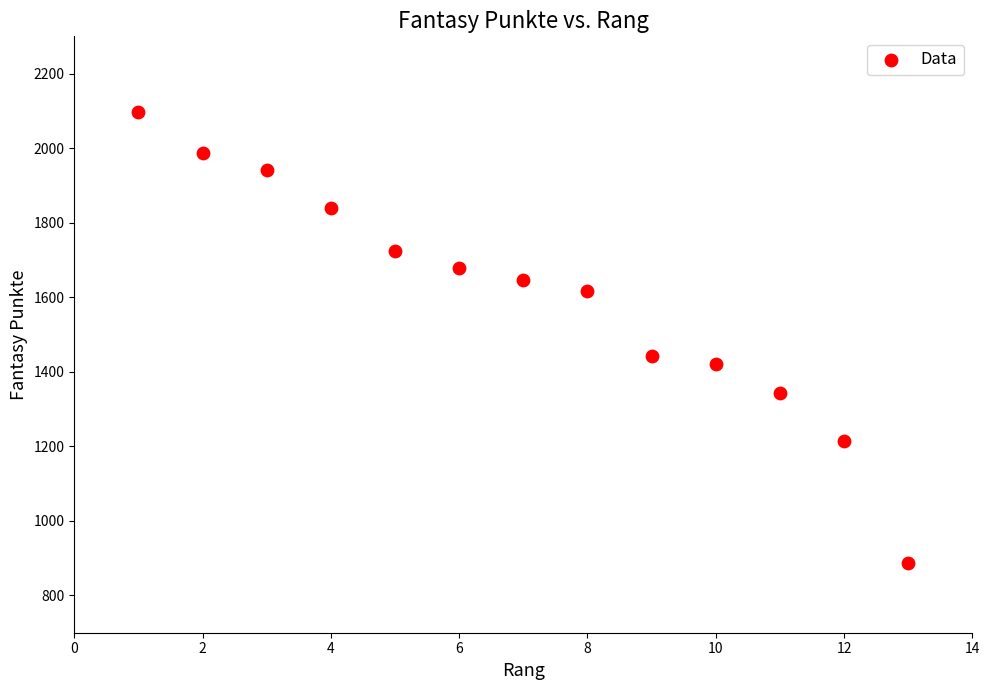

What Y value in the scatter plot is closest to 1492?

1442